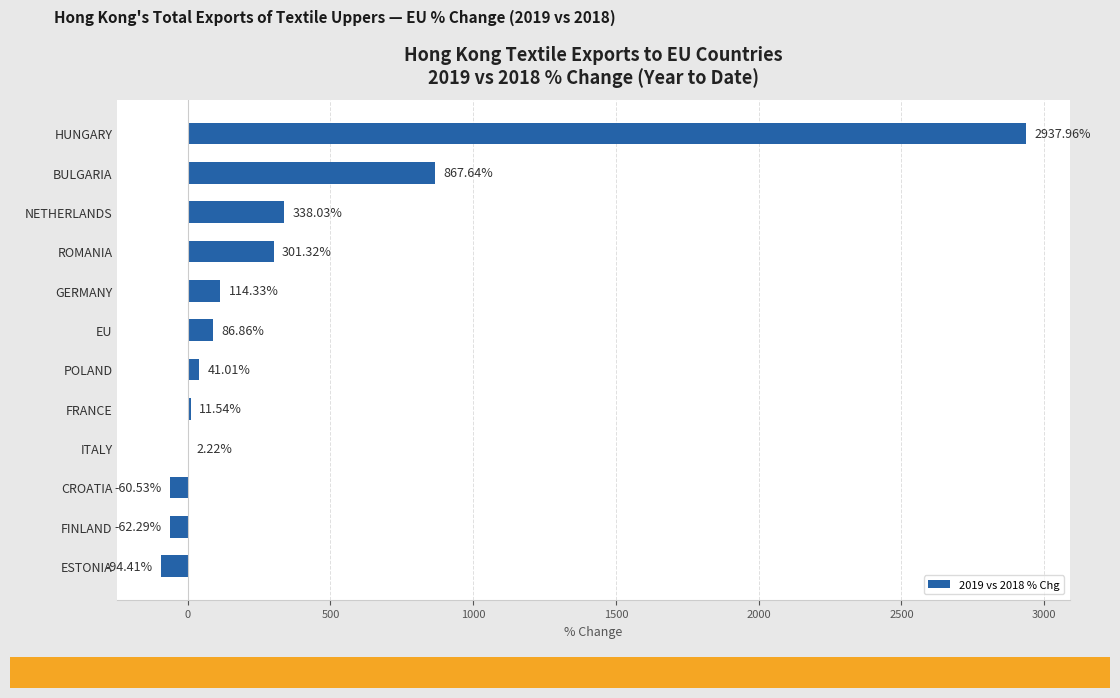

What is the sum of all values?

4483.7